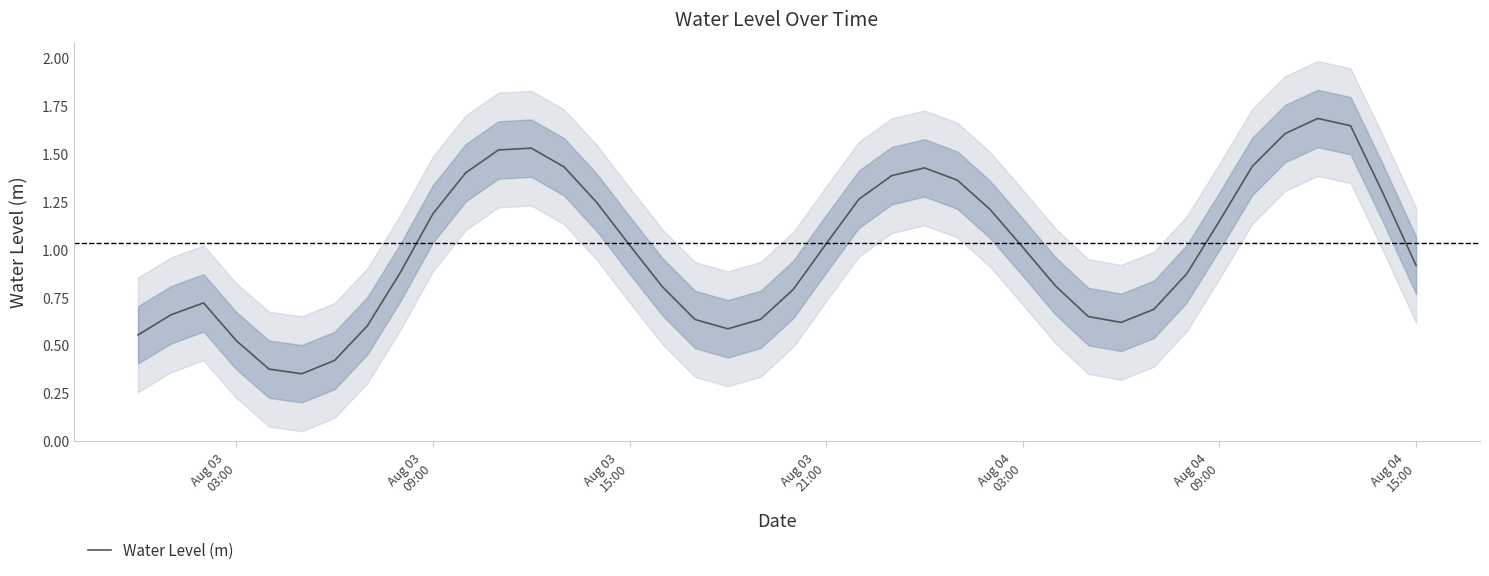

True or false: the data has more than 2 interior local peaks.

True